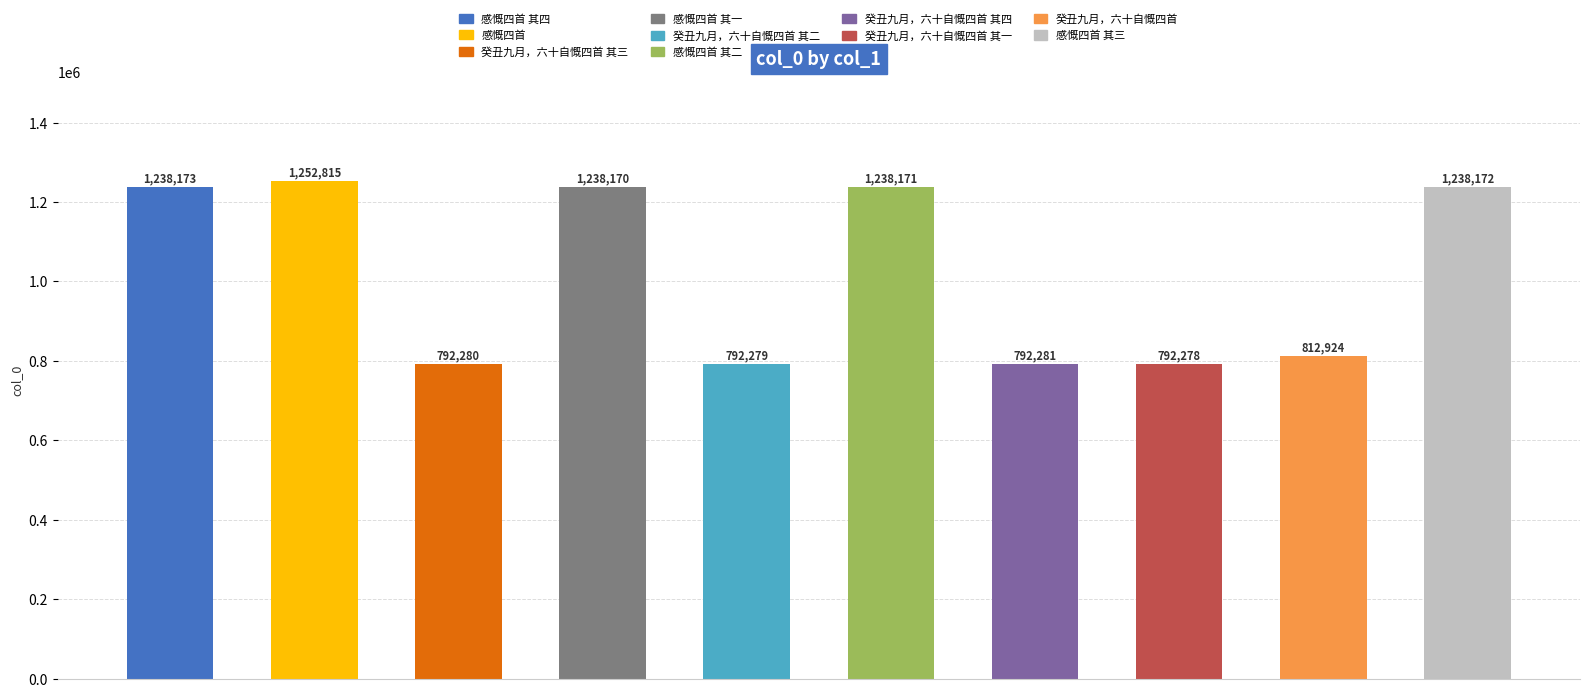

What is the difference between the maximum and minimum values?

460537